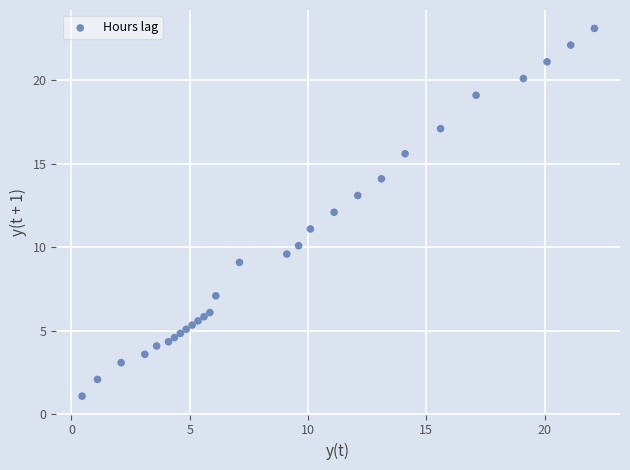

What is the range of Y values (max minus min)?

22.0